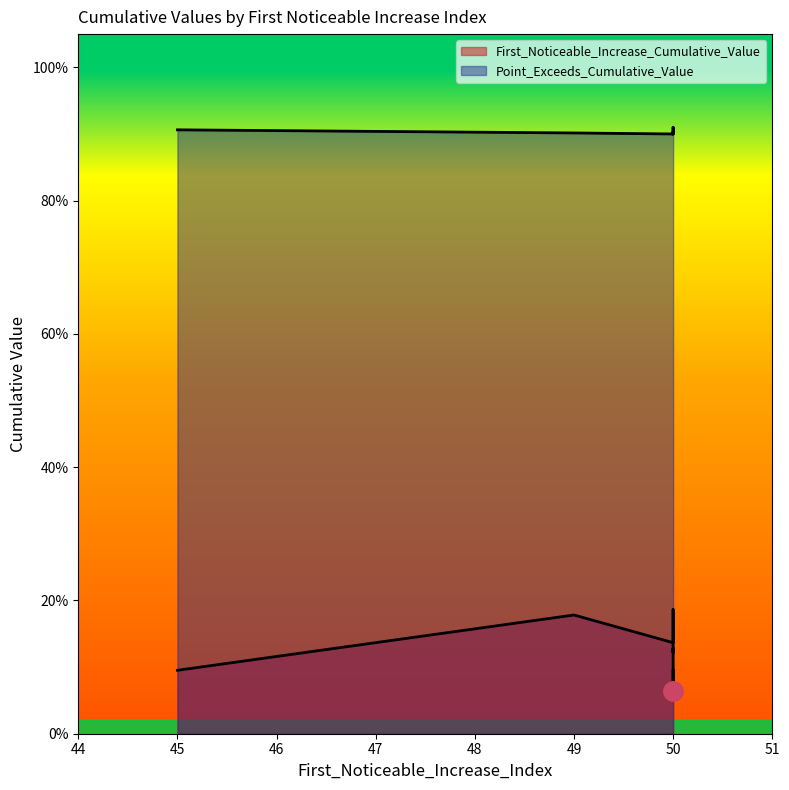

What are all the series names shown in the legend?

First_Noticeable_Increase_Cumulative_Value, Point_Exceeds_Cumulative_Value